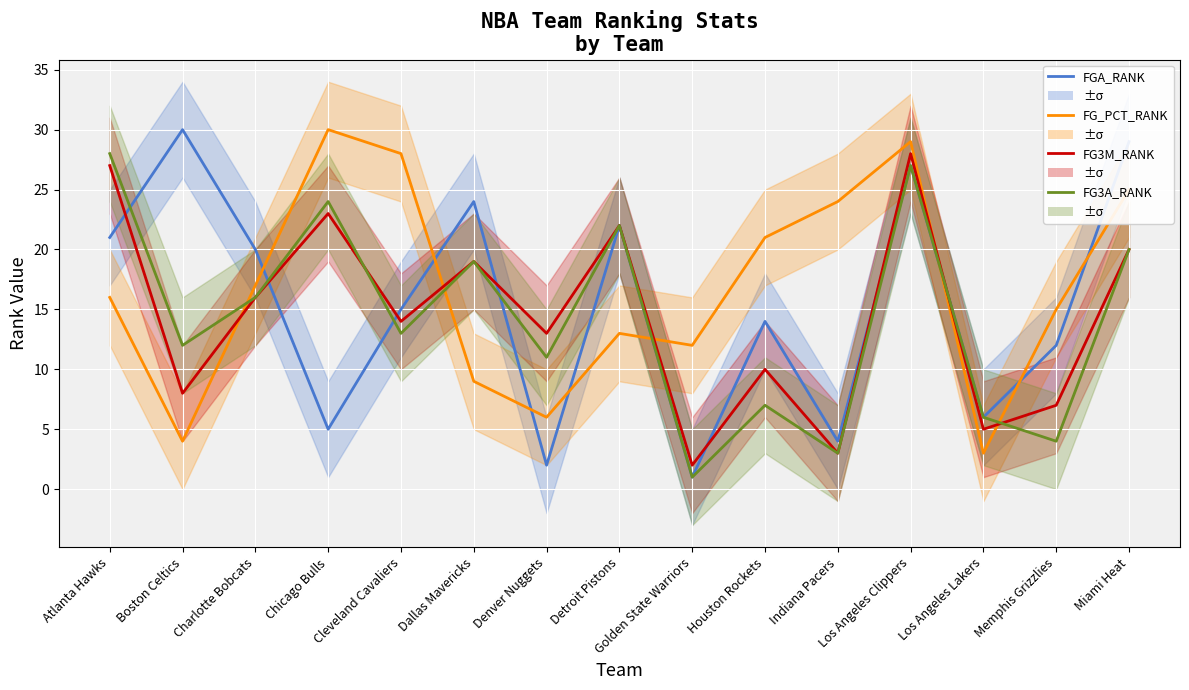

Which has a higher value, Charlotte Bobcats or Golden State Warriors?

Charlotte Bobcats